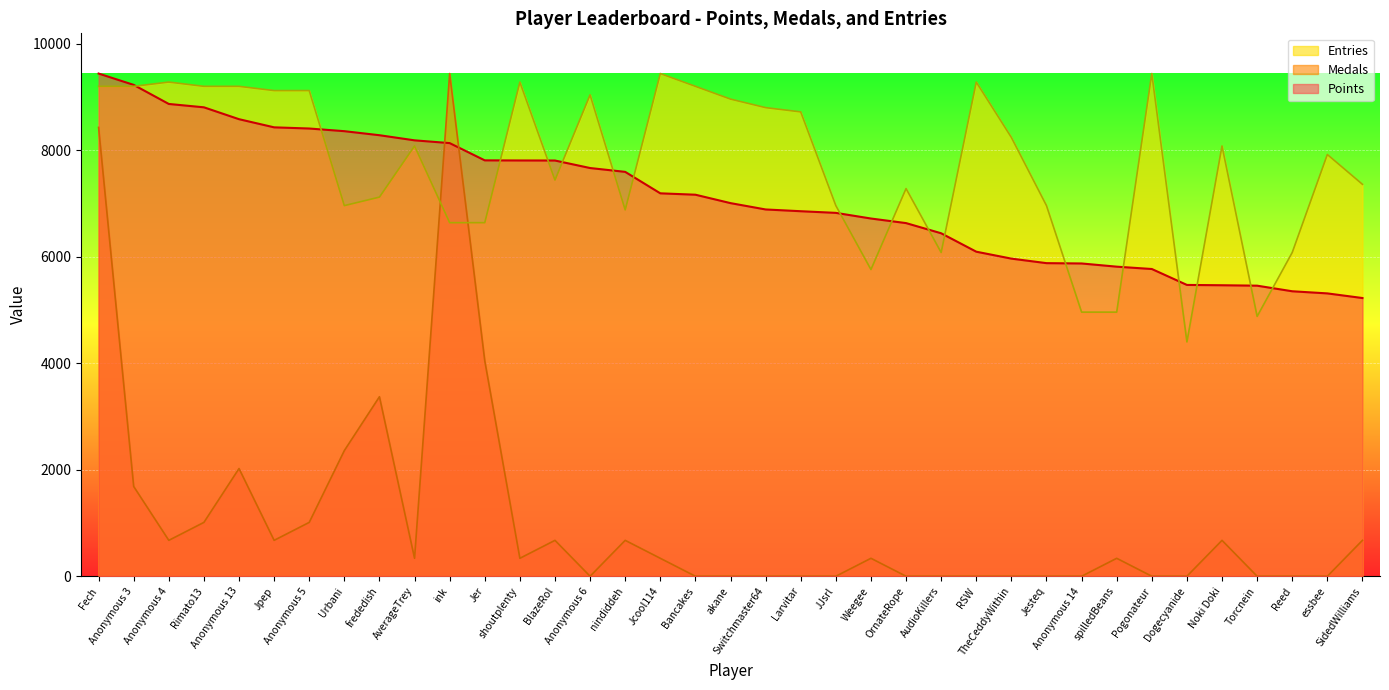

Rank the series at RSW from lowest to highest value.

Medals, Points, Entries